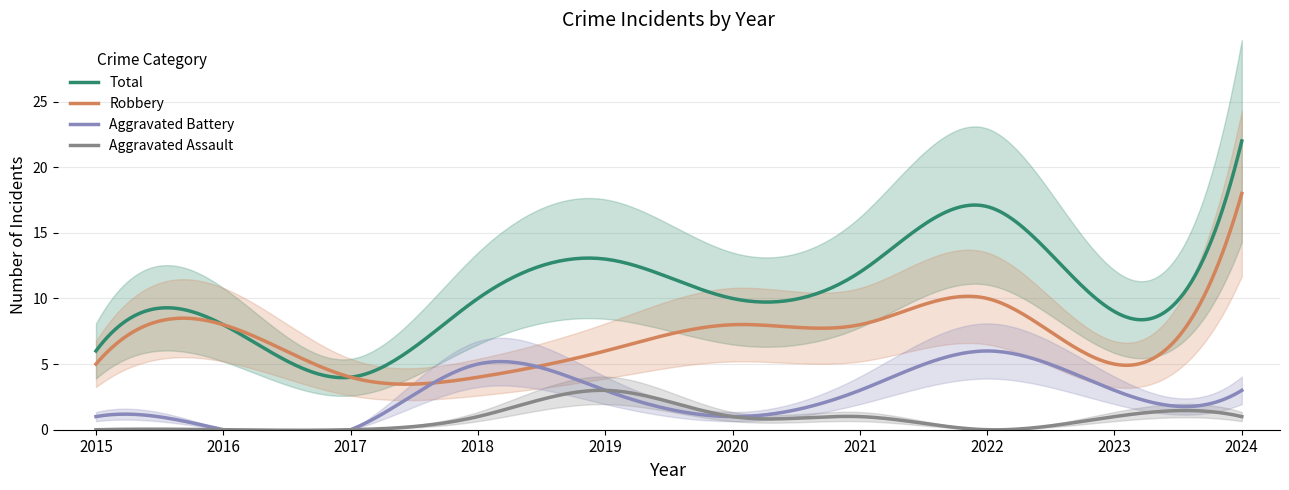

What is the sum of the Aggravated Assault values at 2023 and 2016?

1